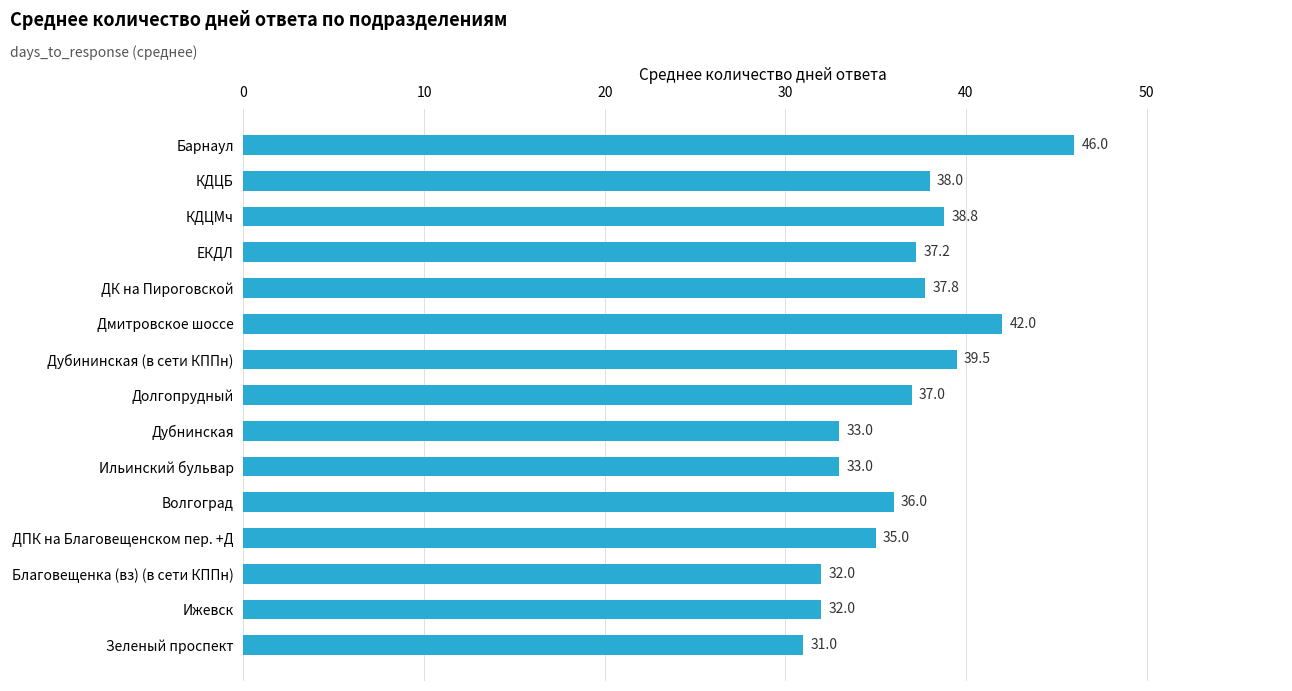

Is it true that the value at ЕКДЛ is 66.3?

False